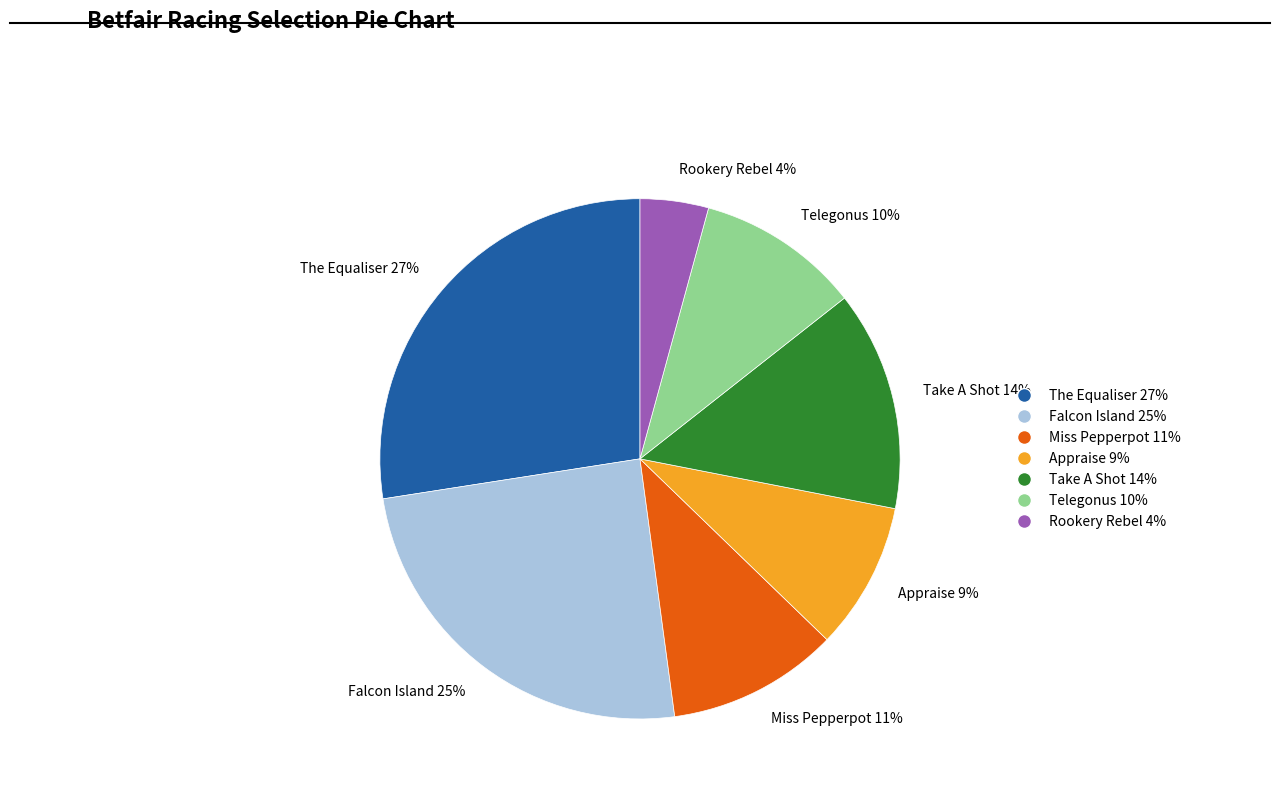

To the nearest percent, what is the combined percentage of Falcon Island 25% and Telegonus 10%?

35%